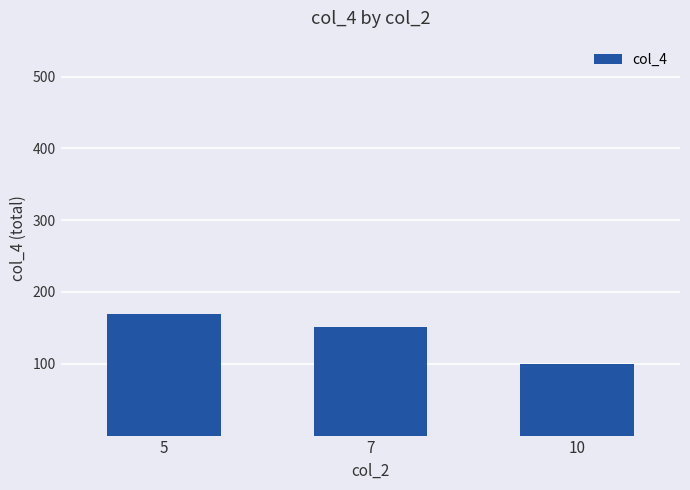

Reading right to left, what are all the values shown in this chart?

10=99	7=151	5=170